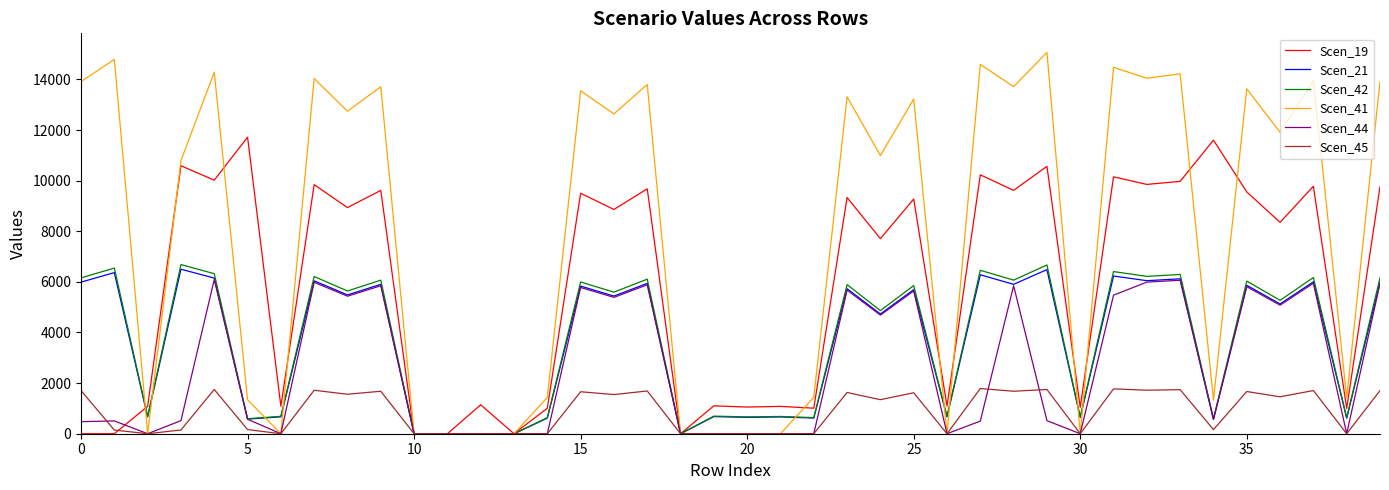

What is the sum of all Scen_19 values?

236204.3